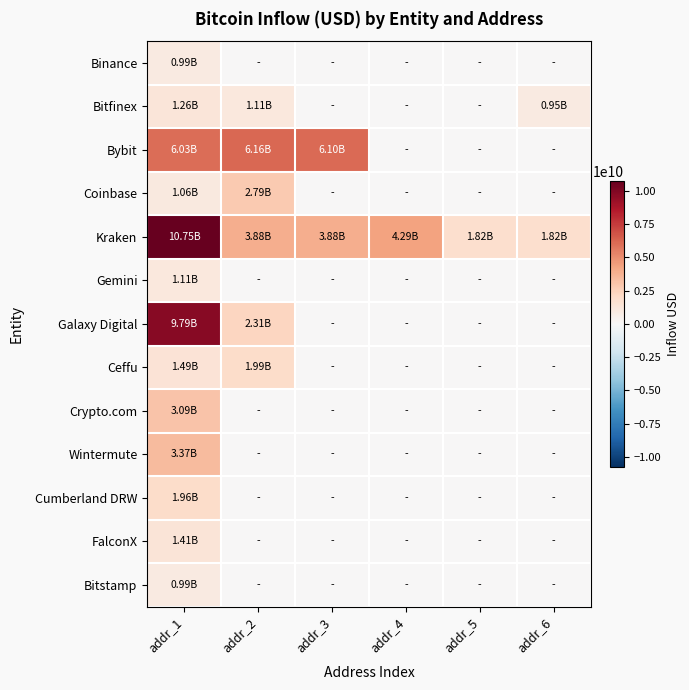

Reading right to left, extract all data points from this chart.

Binance: addr_6=0	addr_5=0	addr_4=0	addr_3=0	addr_2=0	addr_1=994682944
Bitfinex: addr_6=952576000	addr_5=0	addr_4=0	addr_3=0	addr_2=1114821991	addr_1=1260762479
Bybit: addr_6=0	addr_5=0	addr_4=0	addr_3=6103077427	addr_2=6164653231	addr_1=6028690845
Coinbase: addr_6=0	addr_5=0	addr_4=0	addr_3=0	addr_2=2793381329	addr_1=1062087033
Kraken: addr_6=1816443904	addr_5=1820835328	addr_4=4294760780	addr_3=3882390098	addr_2=3882390098	addr_1=10750326042
Gemini: addr_6=0	addr_5=0	addr_4=0	addr_3=0	addr_2=0	addr_1=1110207790
Galaxy Digital: addr_6=0	addr_5=0	addr_4=0	addr_3=0	addr_2=2308649322	addr_1=9790735489
Ceffu: addr_6=0	addr_5=0	addr_4=0	addr_3=0	addr_2=1993154024	addr_1=1493417745
Crypto.com: addr_6=0	addr_5=0	addr_4=0	addr_3=0	addr_2=0	addr_1=3093444797
Wintermute: addr_6=0	addr_5=0	addr_4=0	addr_3=0	addr_2=0	addr_1=3368865888
Cumberland DRW: addr_6=0	addr_5=0	addr_4=0	addr_3=0	addr_2=0	addr_1=1960433386
FalconX: addr_6=0	addr_5=0	addr_4=0	addr_3=0	addr_2=0	addr_1=1410958869
Bitstamp: addr_6=0	addr_5=0	addr_4=0	addr_3=0	addr_2=0	addr_1=990732493